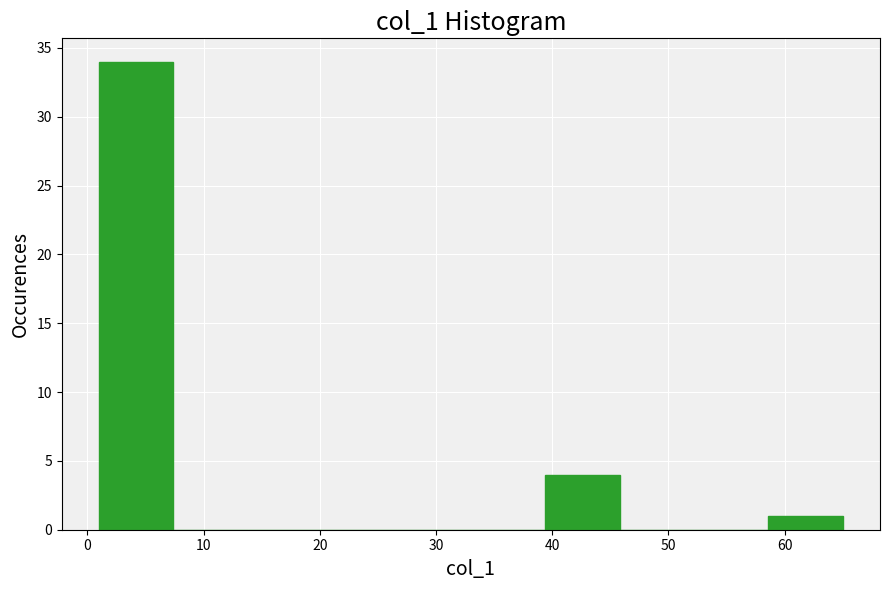

Over which range of the x-axis is the bar tallest?

1.0 to 7.4